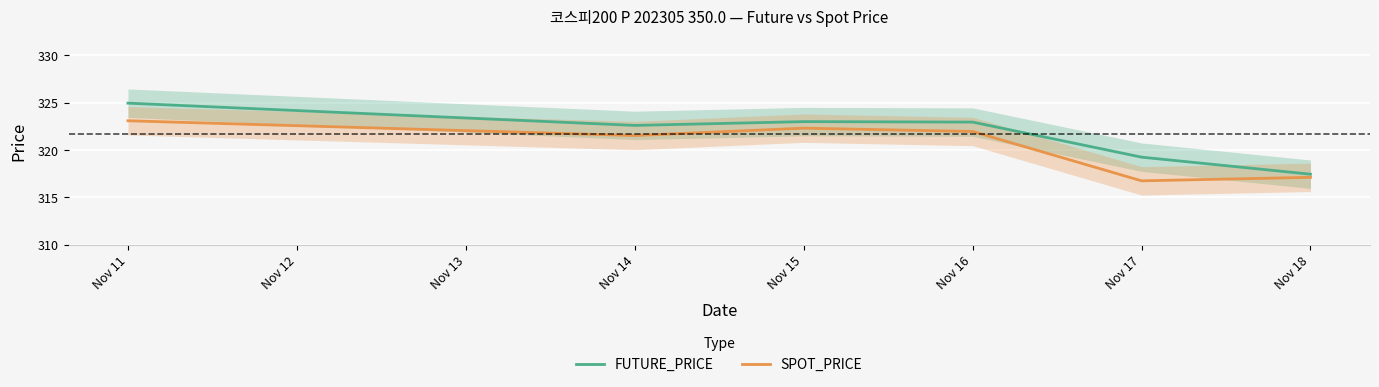

What is the difference between the maximum and minimum values in the SPOT_PRICE series?

6.3